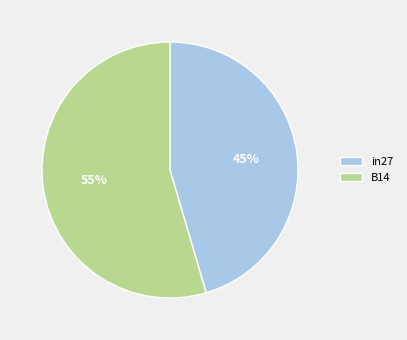

To the nearest percent, what is the average slice percentage?

50%